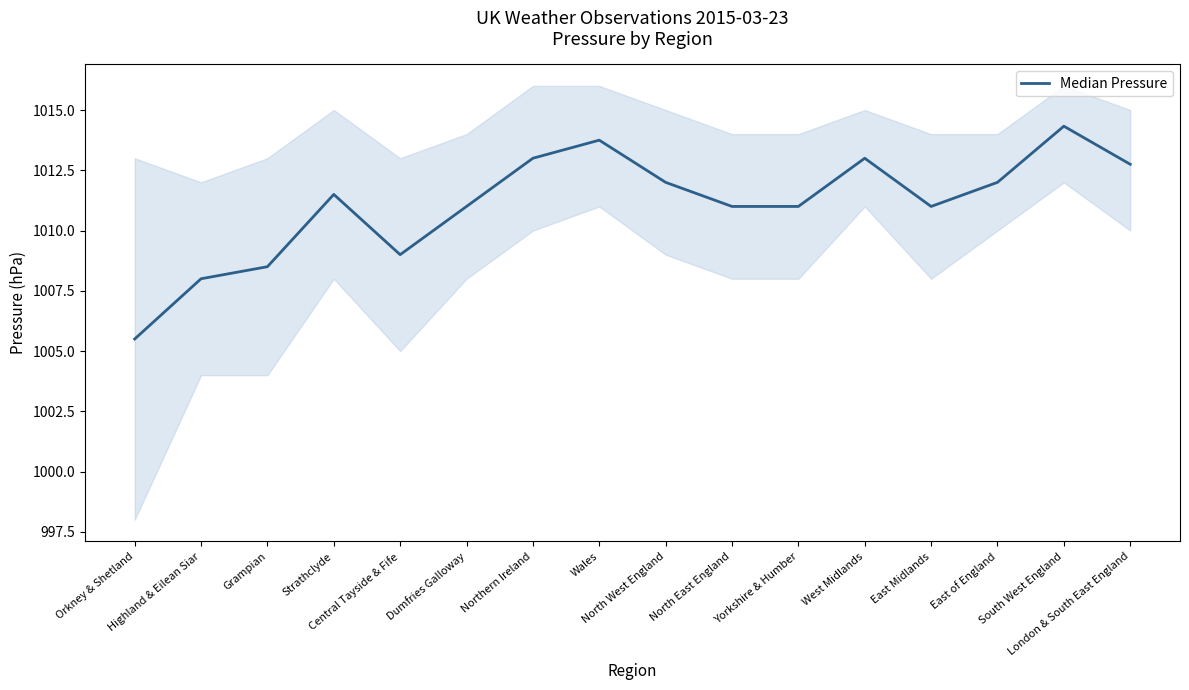

Between Central Tayside & Fife and North West England, which is larger?

North West England